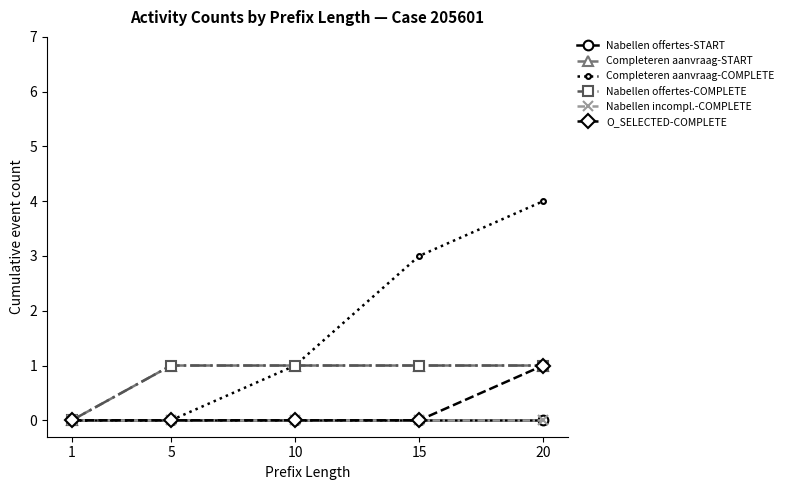

True or false: Nabellen offertes-START and Nabellen offertes-COMPLETE intersect in this chart.

False